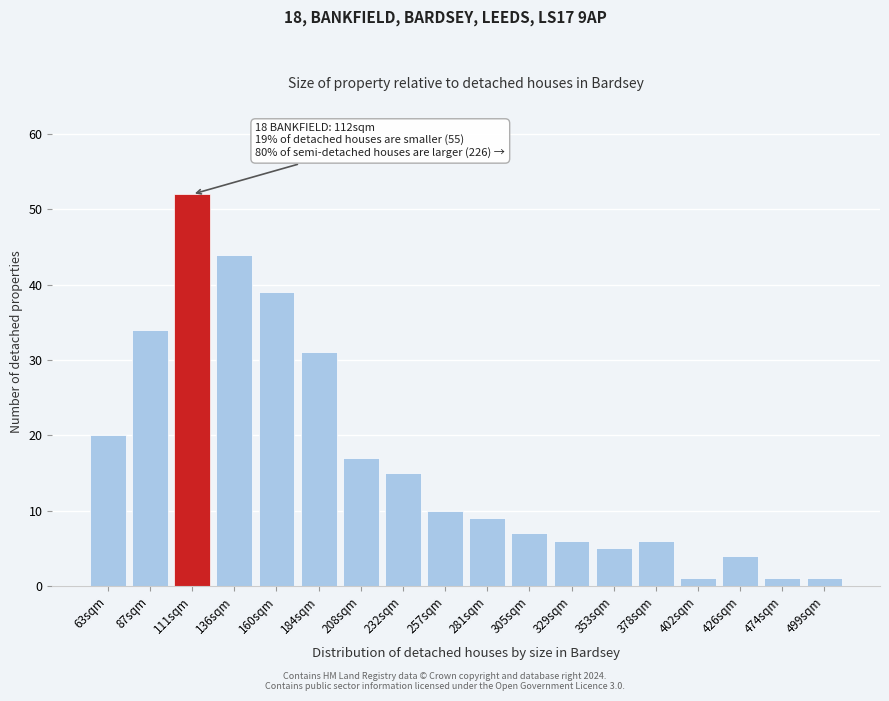

Reading left to right, what are all the values shown in this chart?

20	34	52	44	39	31	17	15	10	9	7	6	5	6	1	4	1	1